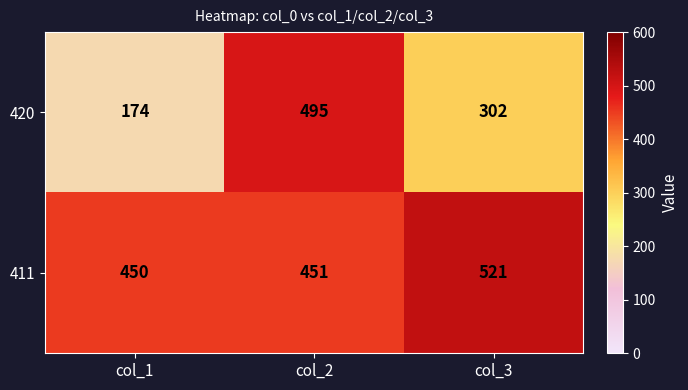

True or false: 420 has a value of 495 at col_2.

True